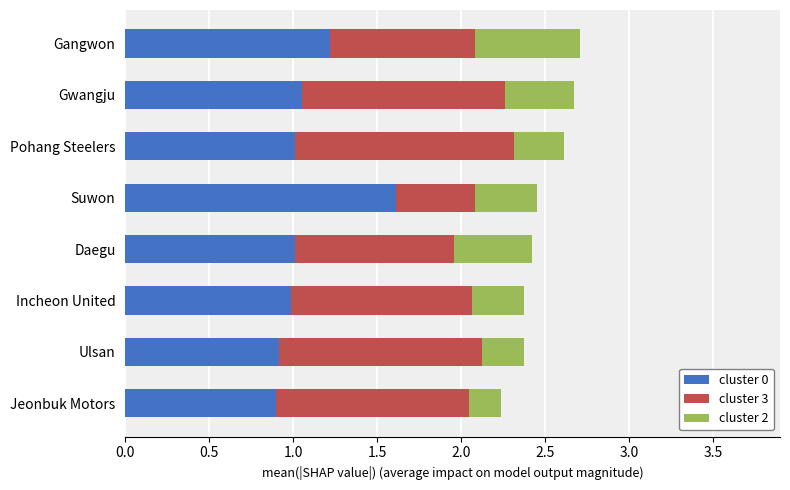

What are all the series names shown in the legend?

cluster 0, cluster 3, cluster 2